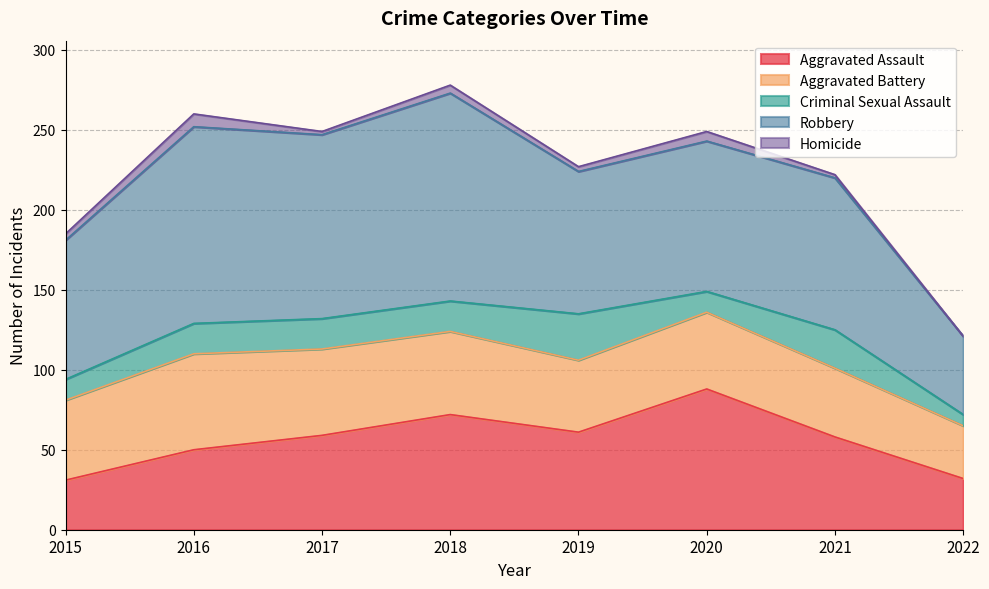

Which series has the widest spread of values?

Robbery